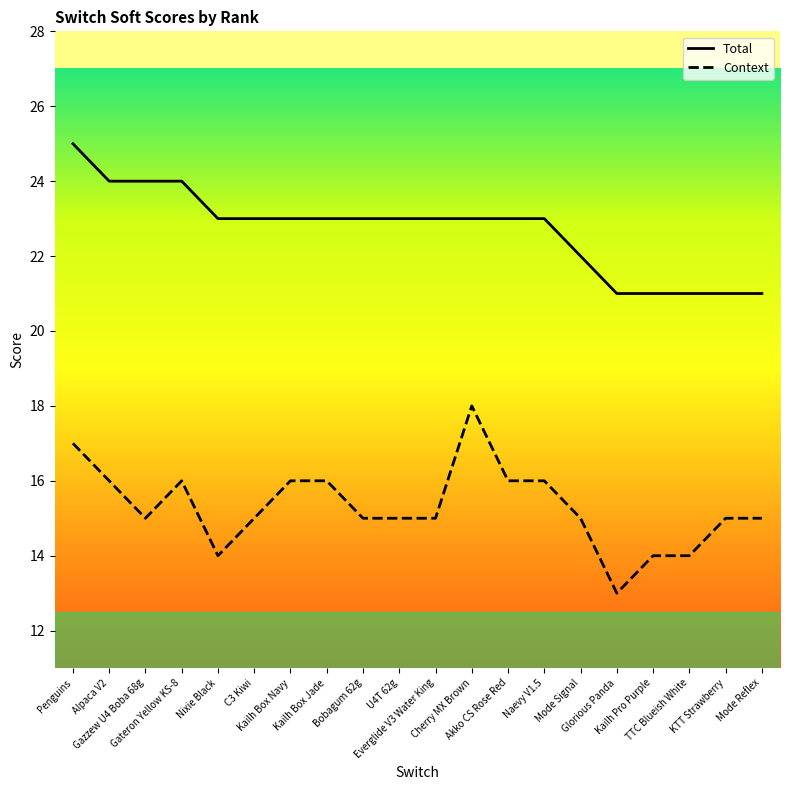

Which category has the highest value across all series?

Penguins